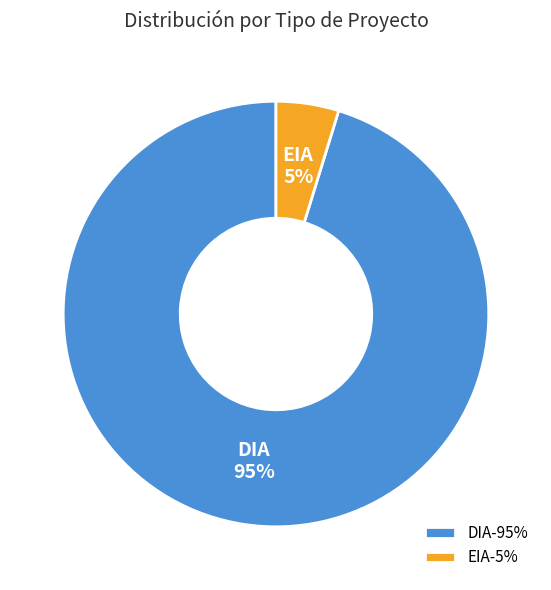

The DIA slice represents 80% of the pie. True or false?

False